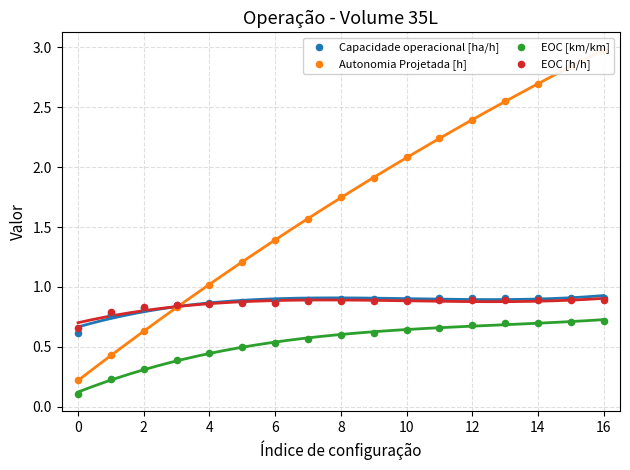

Which series reaches the minimum Y coordinate?

EOC [km/km]